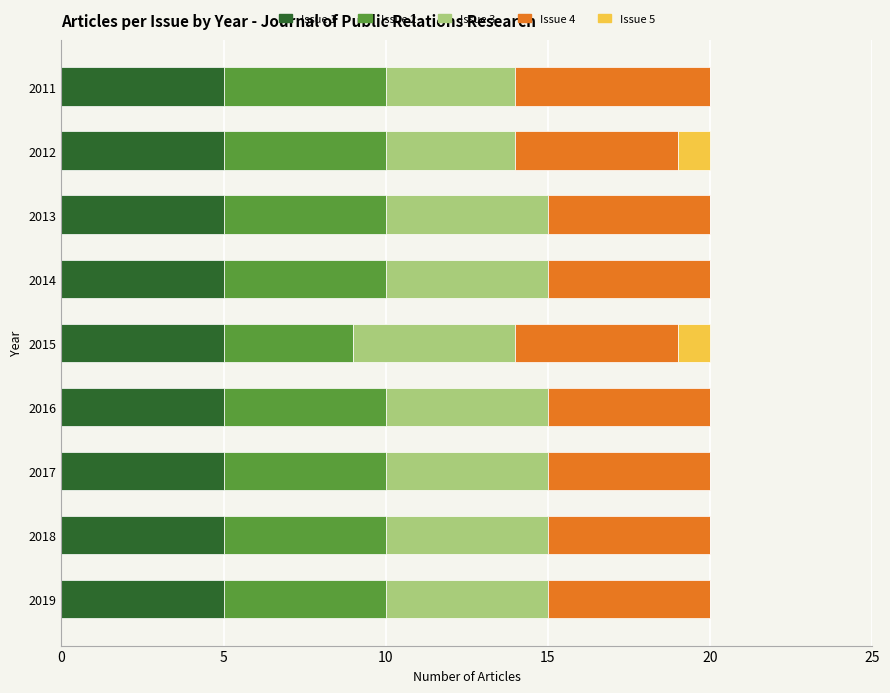

What is the total value across all series at 2017?

20